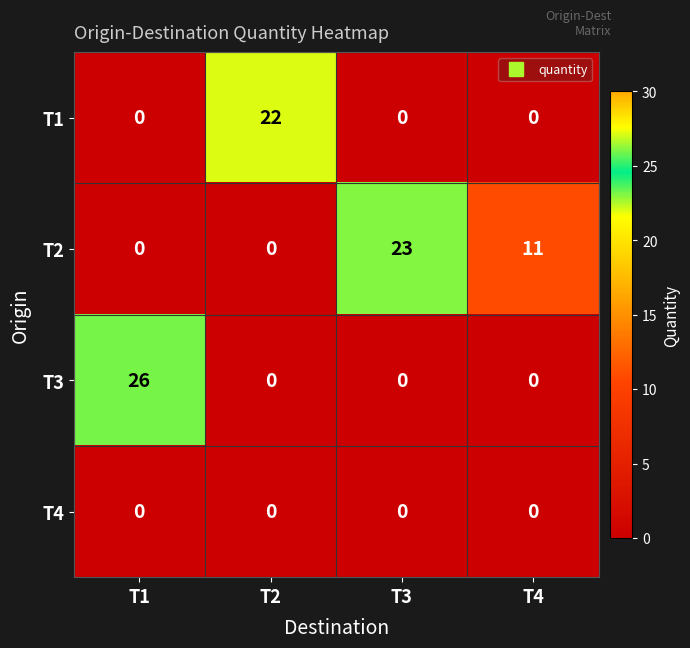

Which series has the largest range (max minus min)?

T3